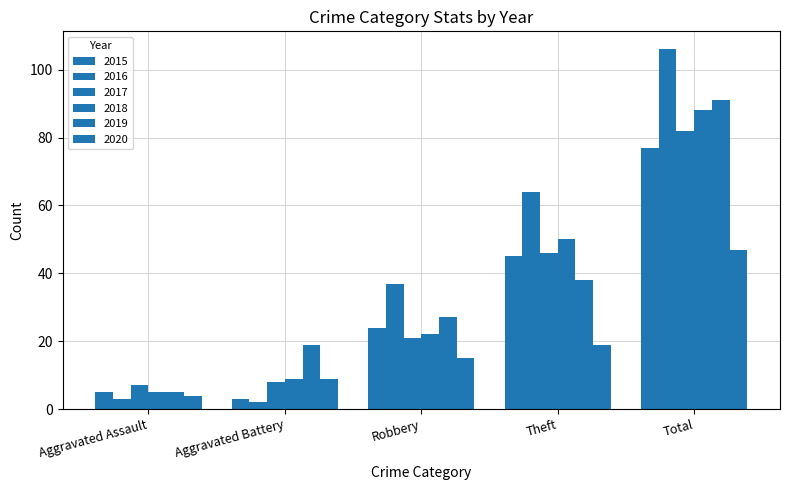

What is the difference between the maximum and minimum values in the 2016 series?

104